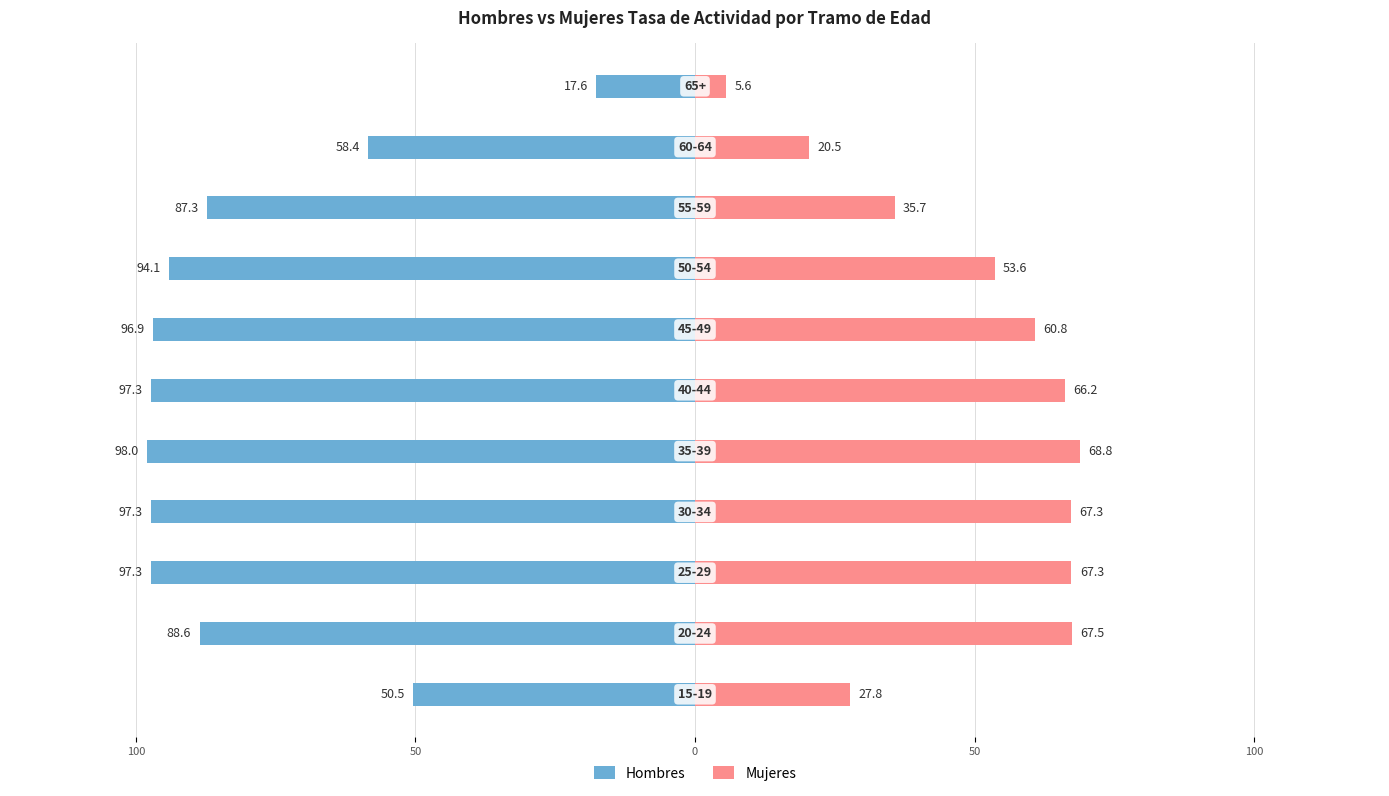

Reading left to right, list all the values displayed in this chart.

Hombres: -50.5	-88.6	-97.3	-97.3	-98.0	-97.3	-96.9	-94.1	-87.3	-58.4	-17.6
Mujeres: 27.8	67.5	67.3	67.3	68.8	66.2	60.8	53.6	35.7	20.5	5.6